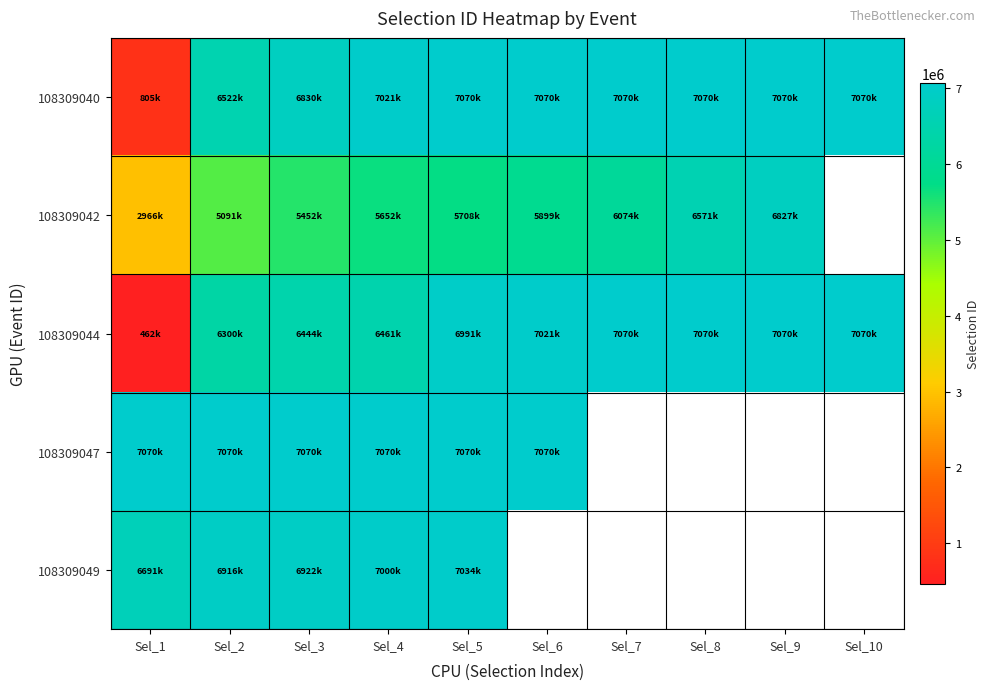

Which has a higher value, Sel_8 or Sel_1?

Sel_8